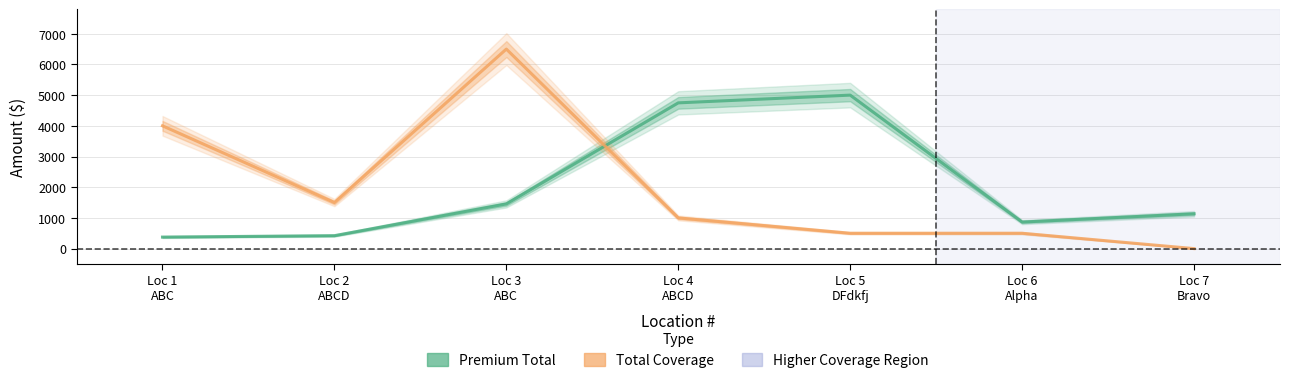

Is it true that Premium Total equals 5000 at Loc 5
DFdkfj?

True